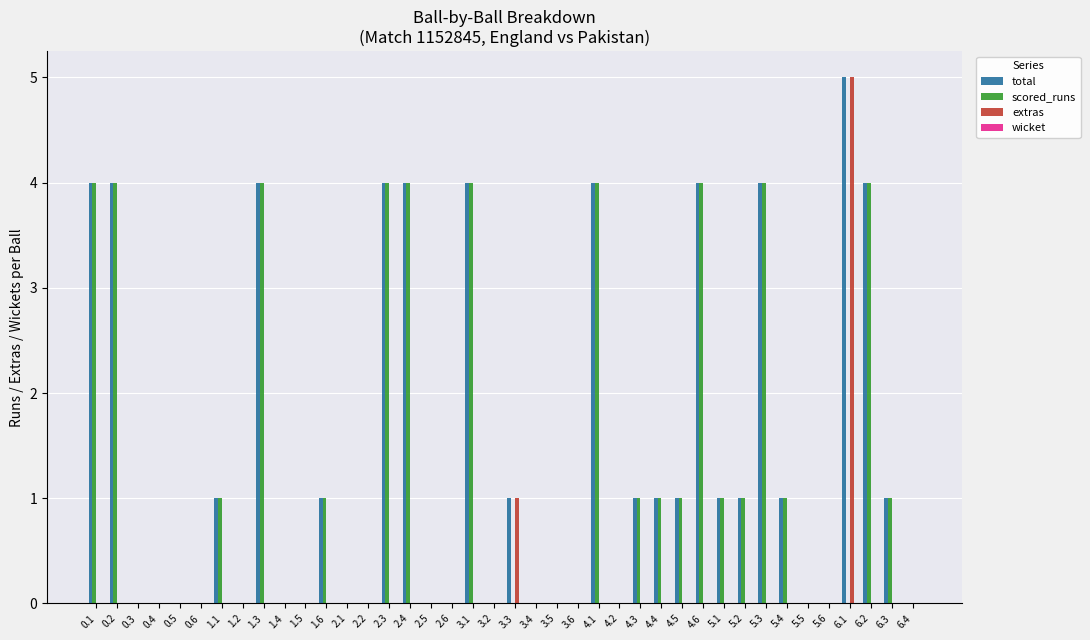

At which category is the sum across all series the highest?

6.1